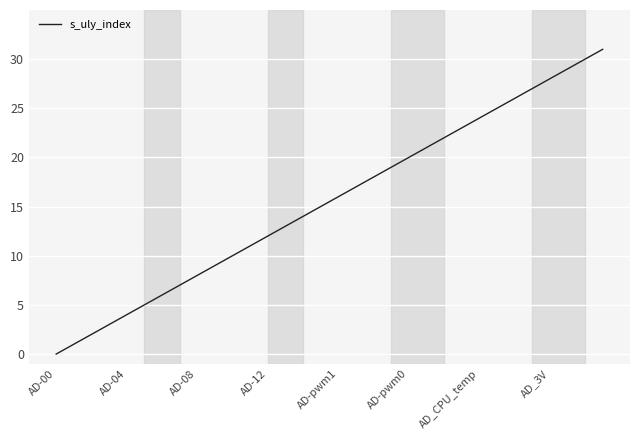

What is the difference between the maximum and minimum values?

31